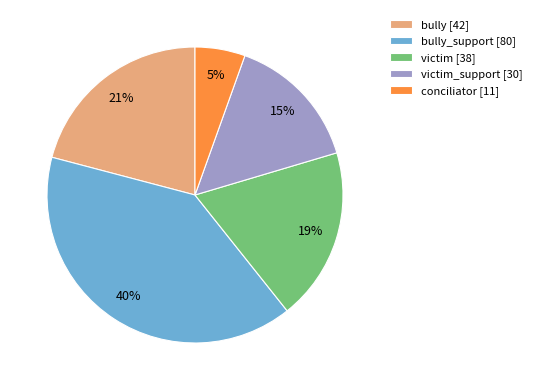

To the nearest percent, what is the average slice percentage?

20%